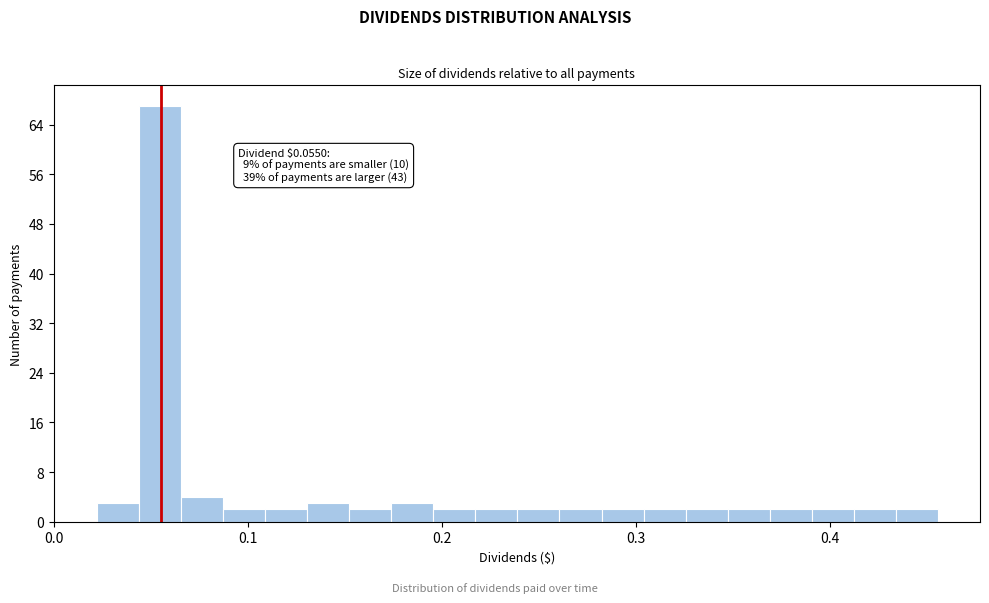

Read against the x-axis, roughly where is the centre of the tallest bar?

0.05